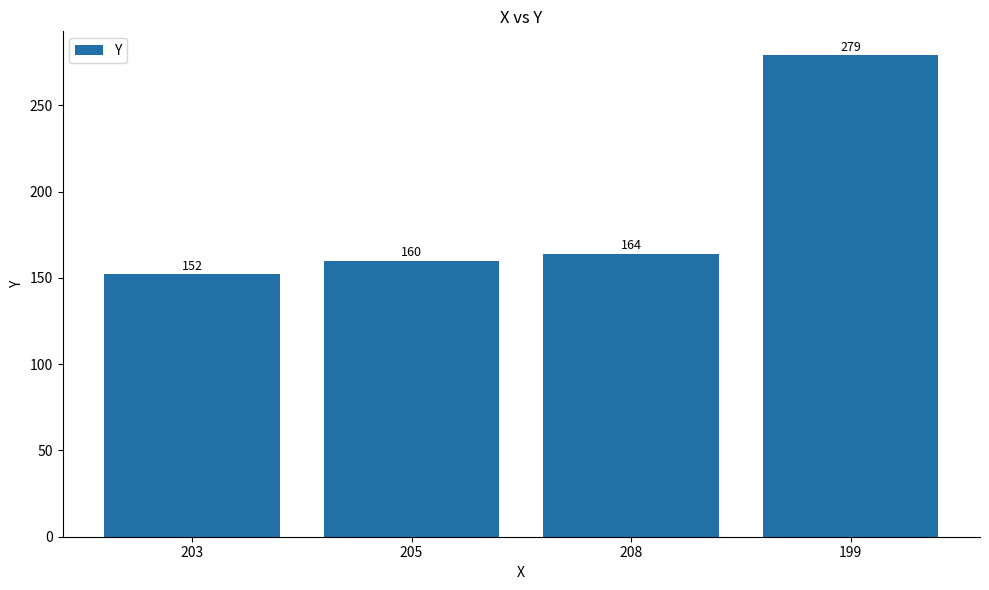

Which label corresponds to the largest value in the chart?

199